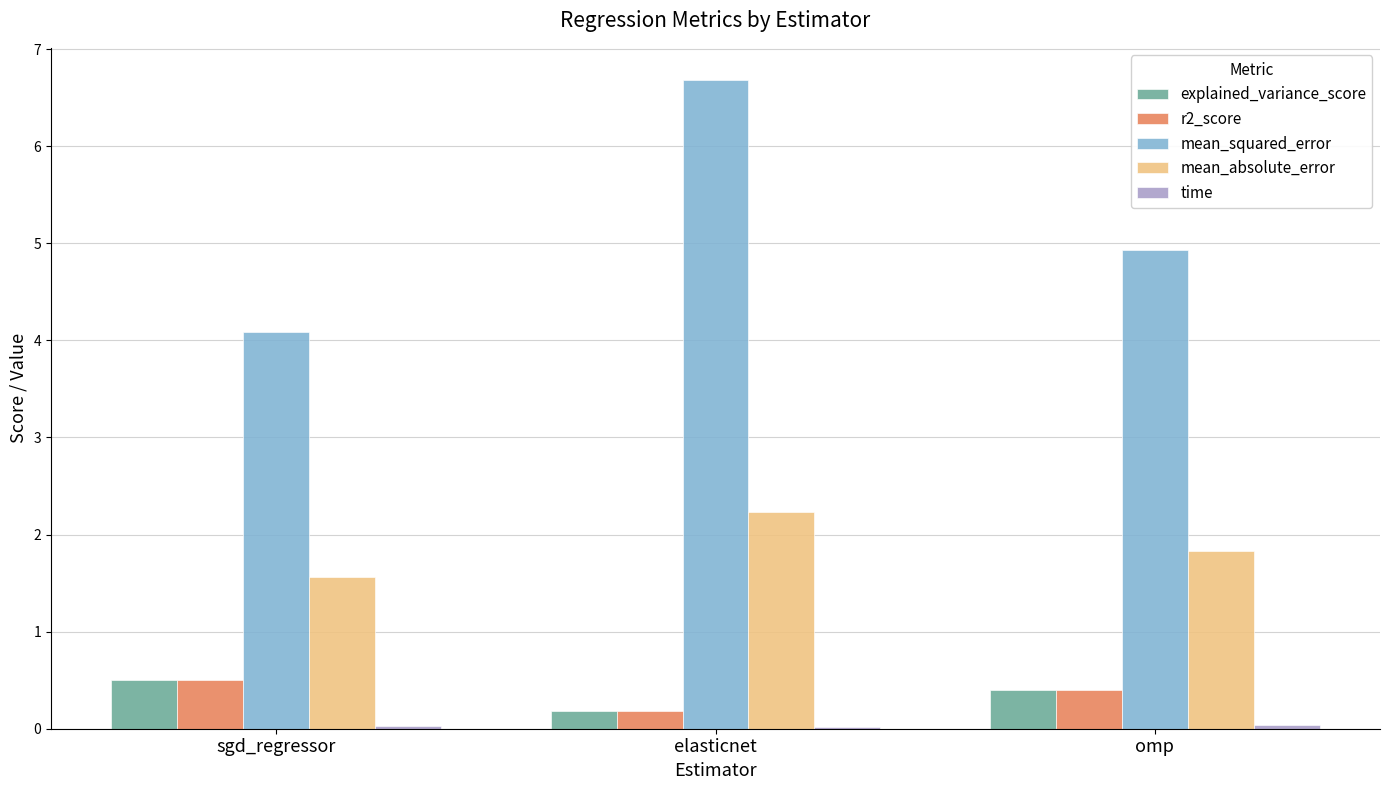

Between sgd_regressor and elasticnet, which series saw the biggest shift?

mean_squared_error